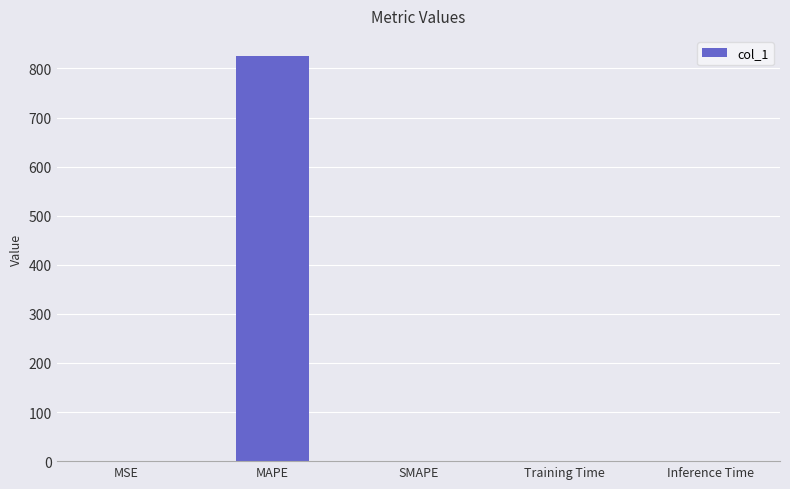

The chart shows a value of 825.1 at MAPE. True or false?

True